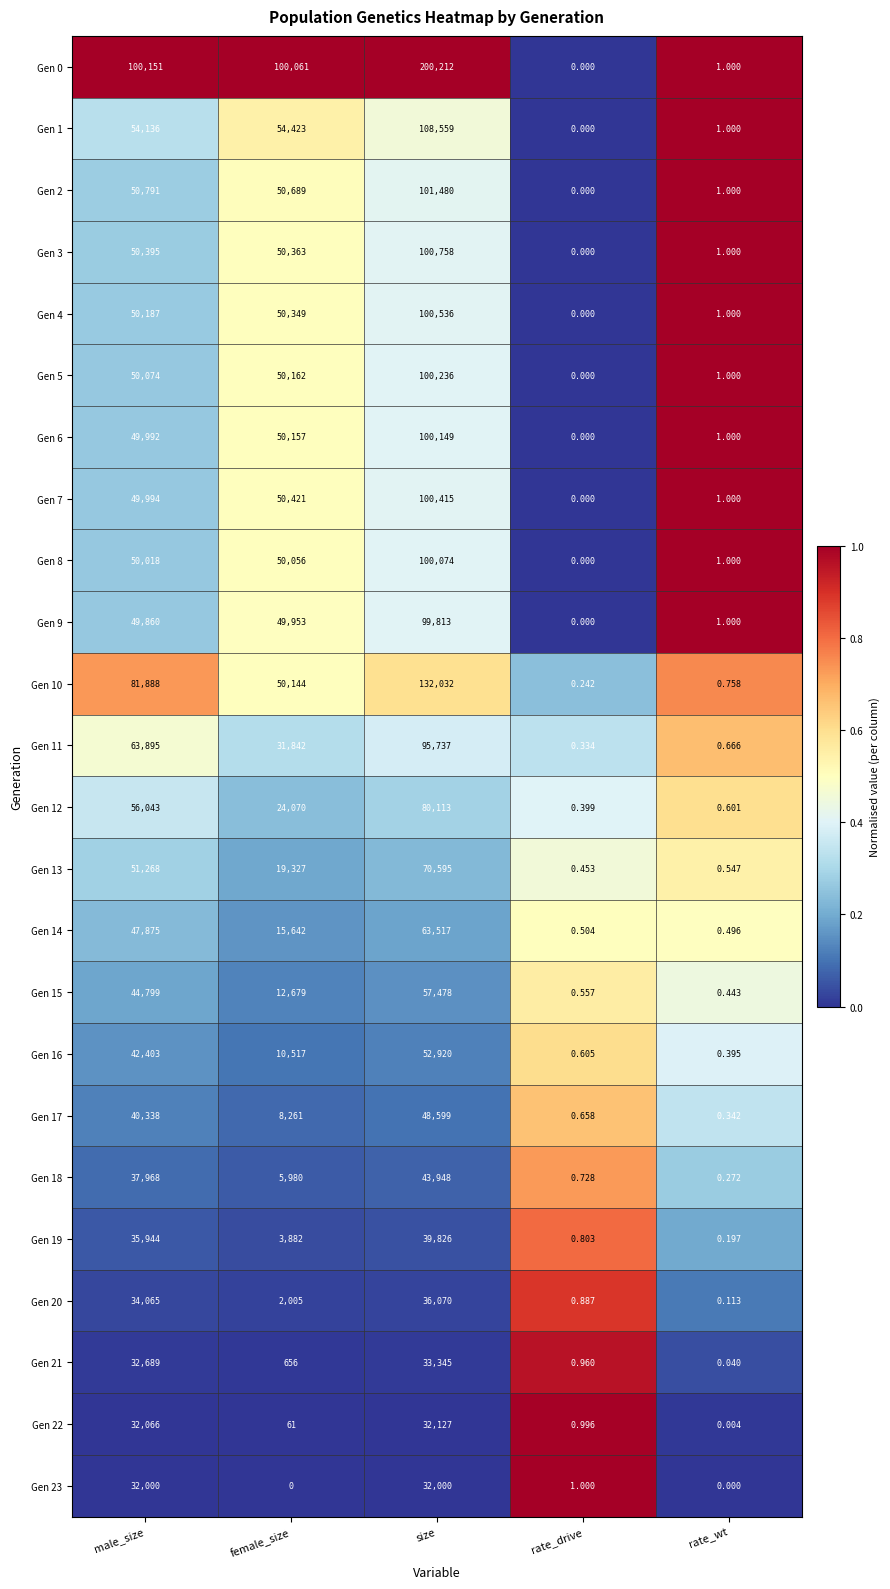

Which label corresponds to the largest value in the chart?

size